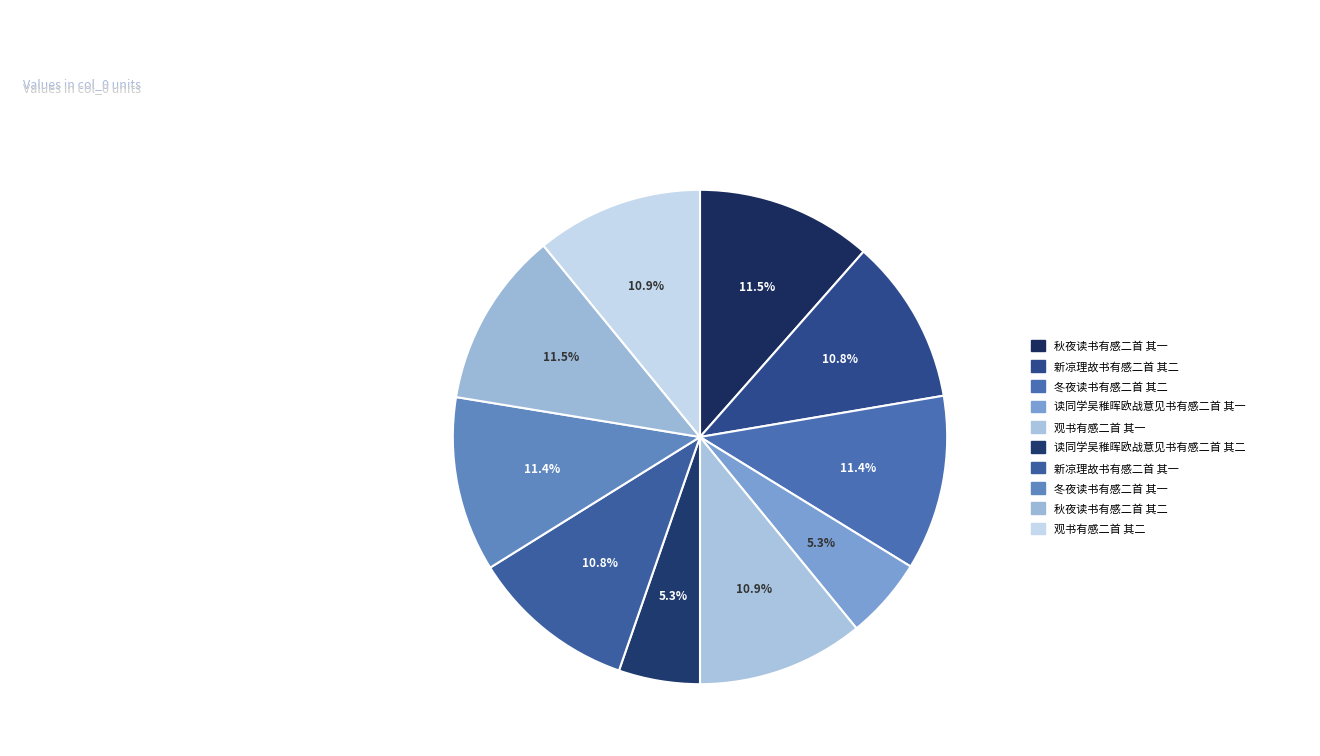

What is the change in value from 冬夜读书有感二首 其二 to 读同学吴稚晖欧战意见书有感二首 其一?

-497266